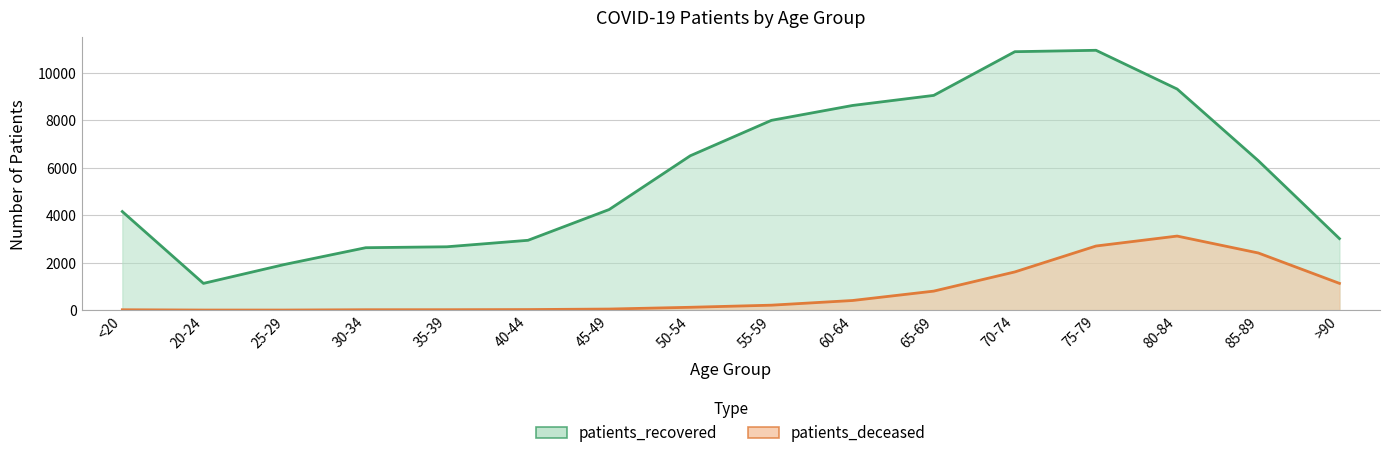

Where is the first local maximum for patients_deceased?

80-84